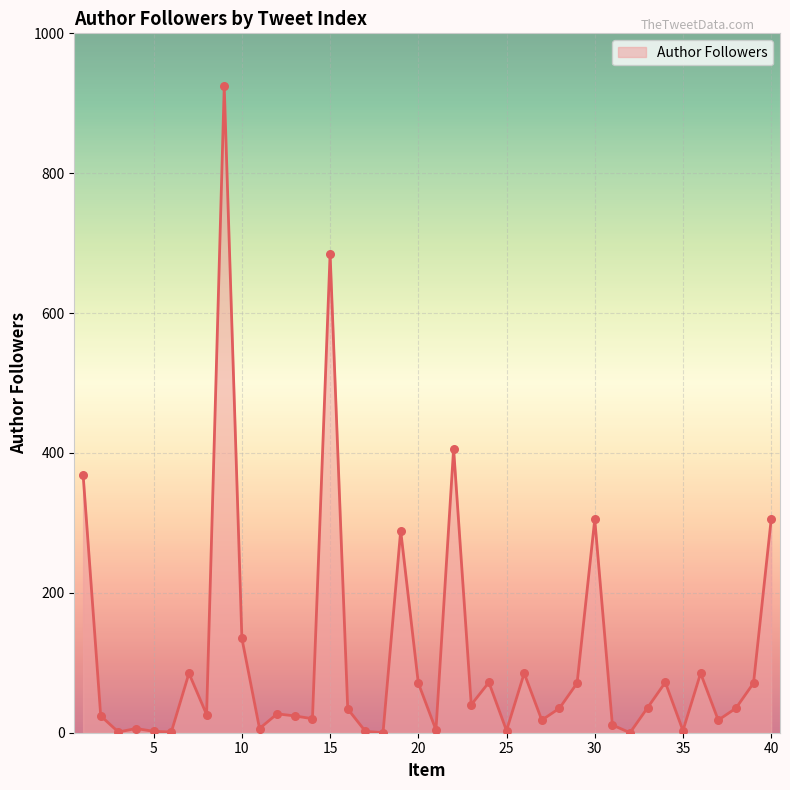

What is the difference between the maximum and minimum values?

924